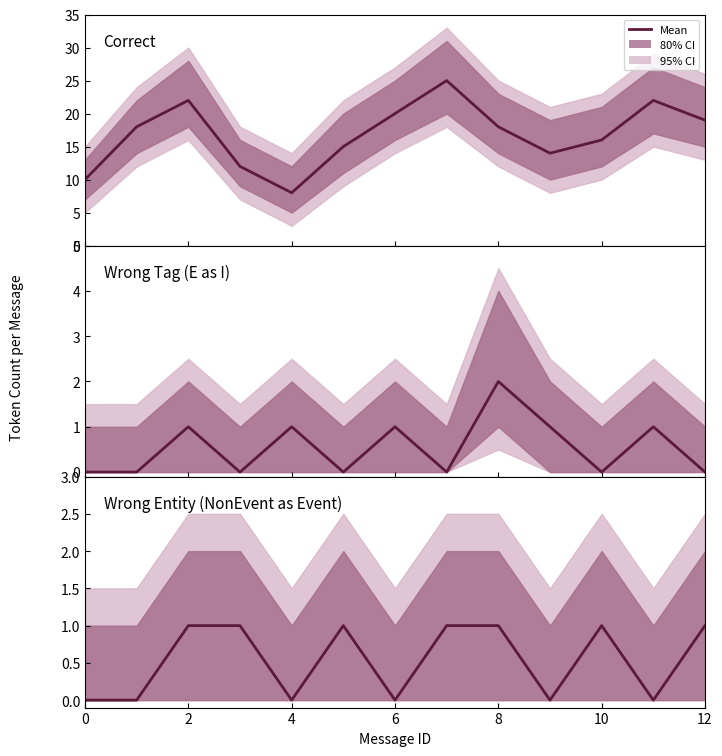

What is the maximum value shown in the chart?

25